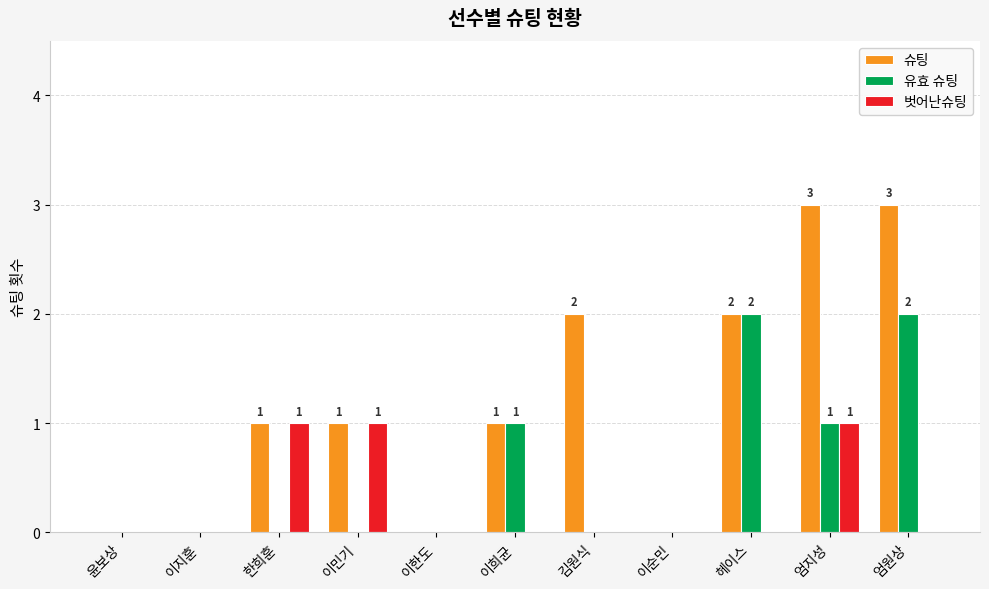

What is the greatest value displayed?

3